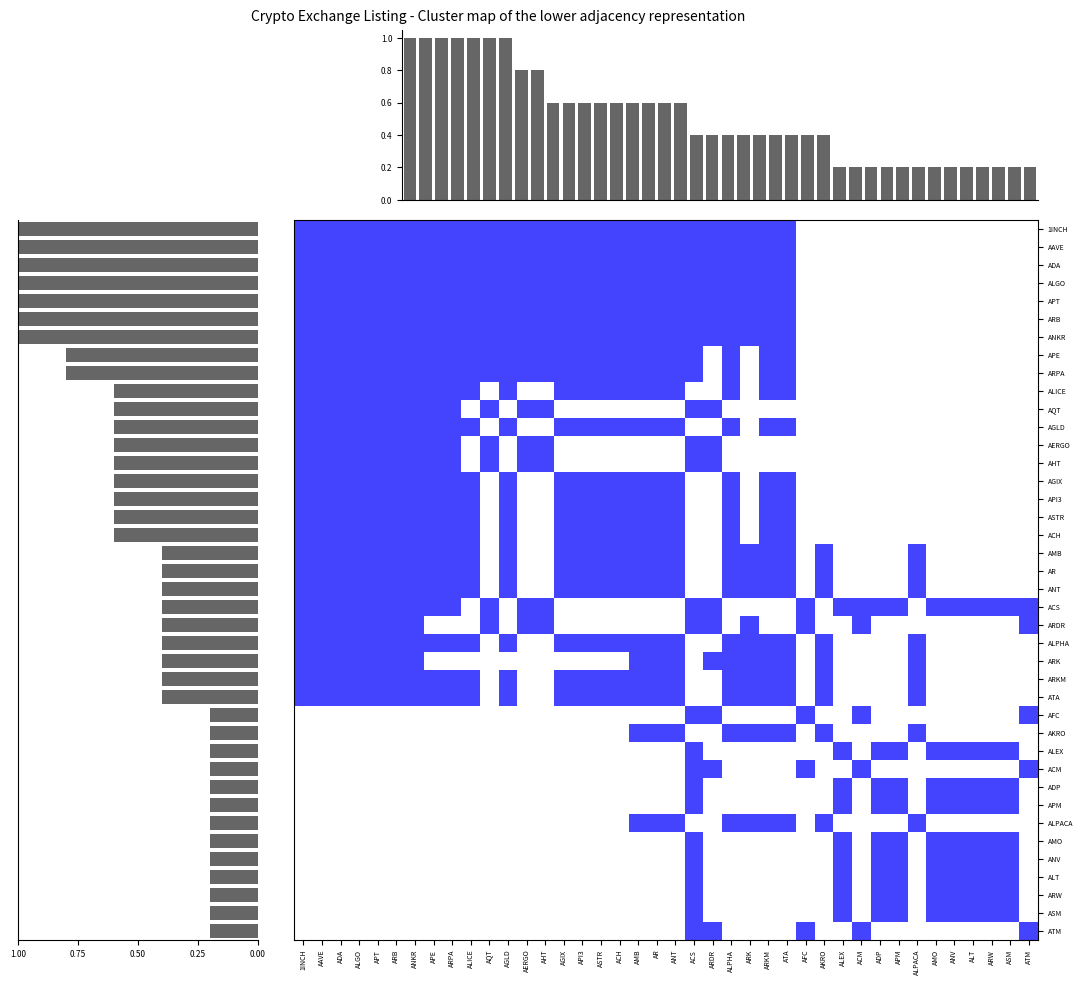

Is the value of ALPACA at ALT greater than the value of AMO at ADA?

No